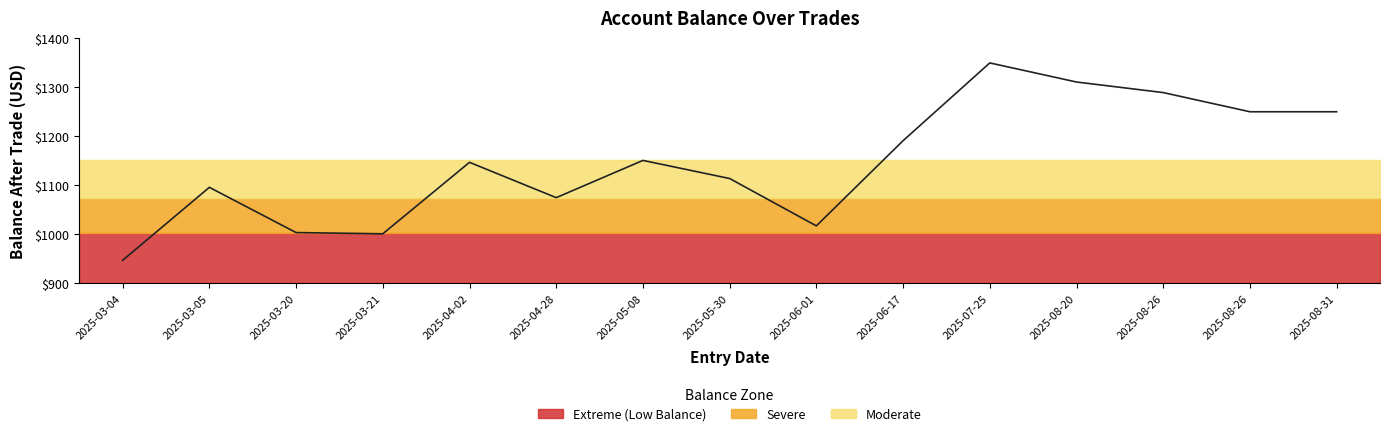

What is the value of the 12th point from the left?

1310.2